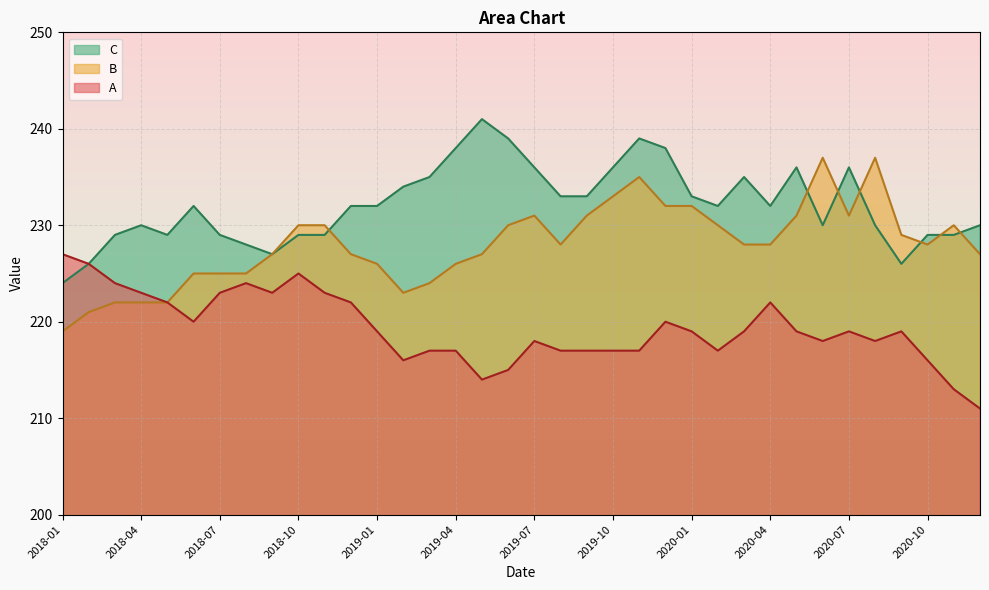

Is it true that B equals 221 at 2018-02?

True